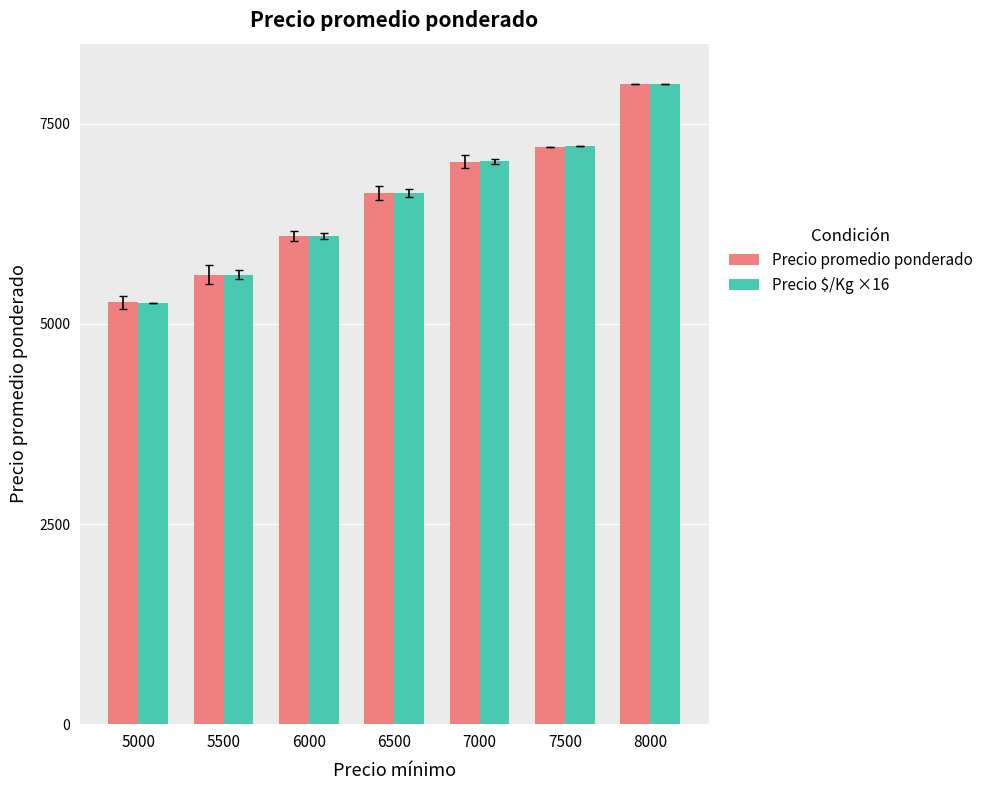

Rank the categories by Precio promedio ponderado value from lowest to highest.

5000, 5500, 6000, 6500, 7000, 7500, 8000